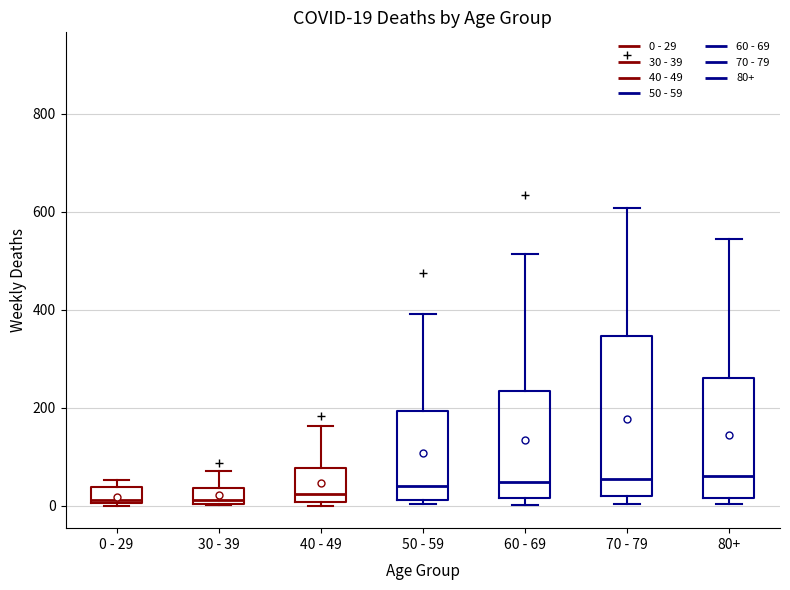

Comparing the boxes themselves (not the whiskers), which one is the tallest?

70 - 79